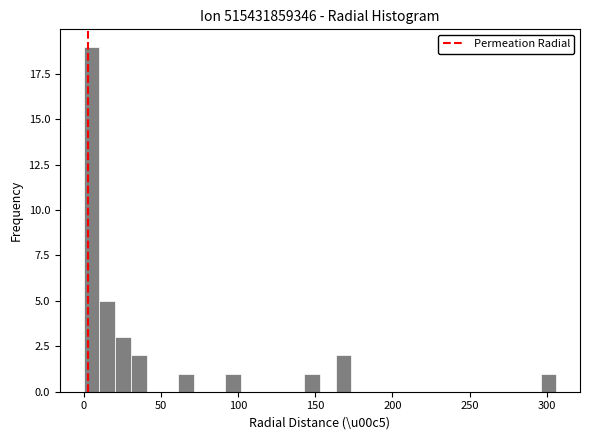

Read against the x-axis, roughly where is the centre of the tallest bar?

5